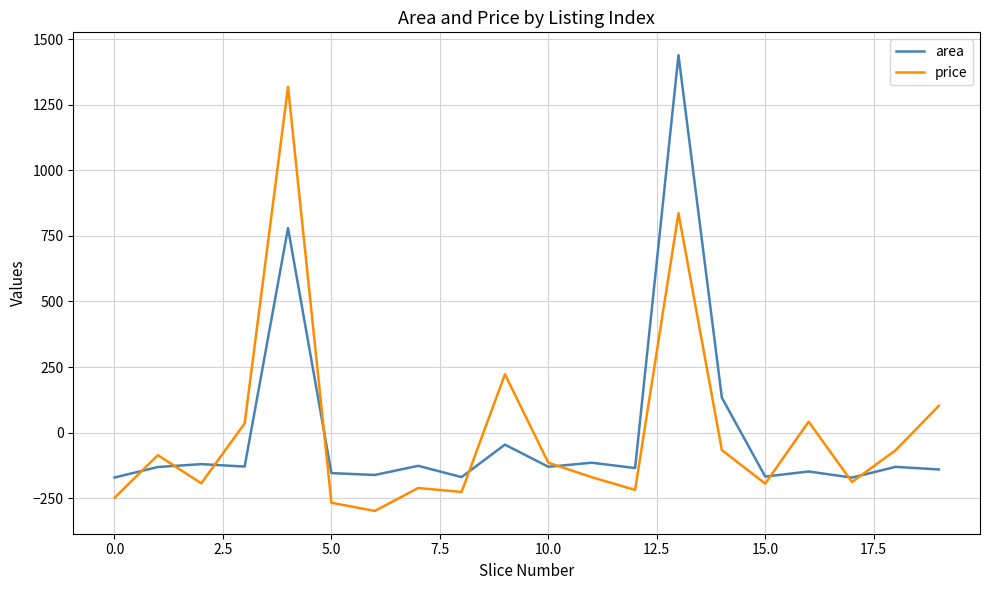

What is the difference between the maximum and minimum values in the price series?

1618.0